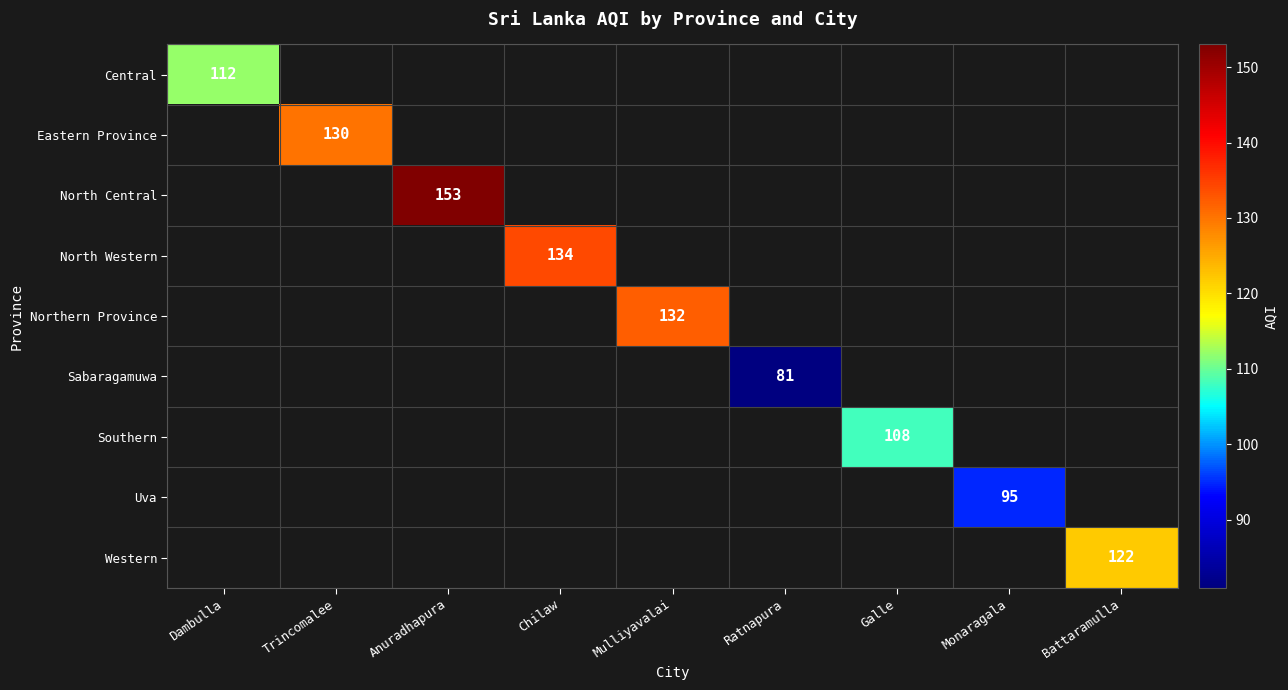

Is it true that Northern Province equals 234 at Mulliyavalai?

False